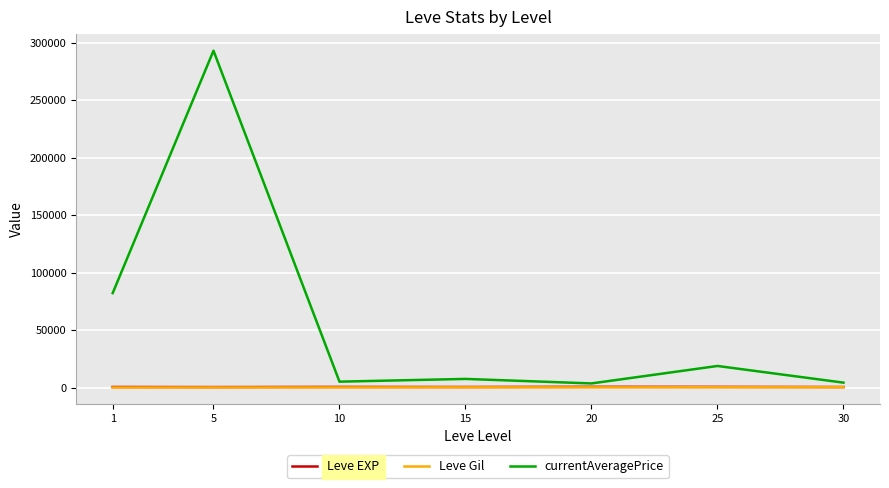

Between 1 and 10, which series saw the biggest shift?

currentAveragePrice